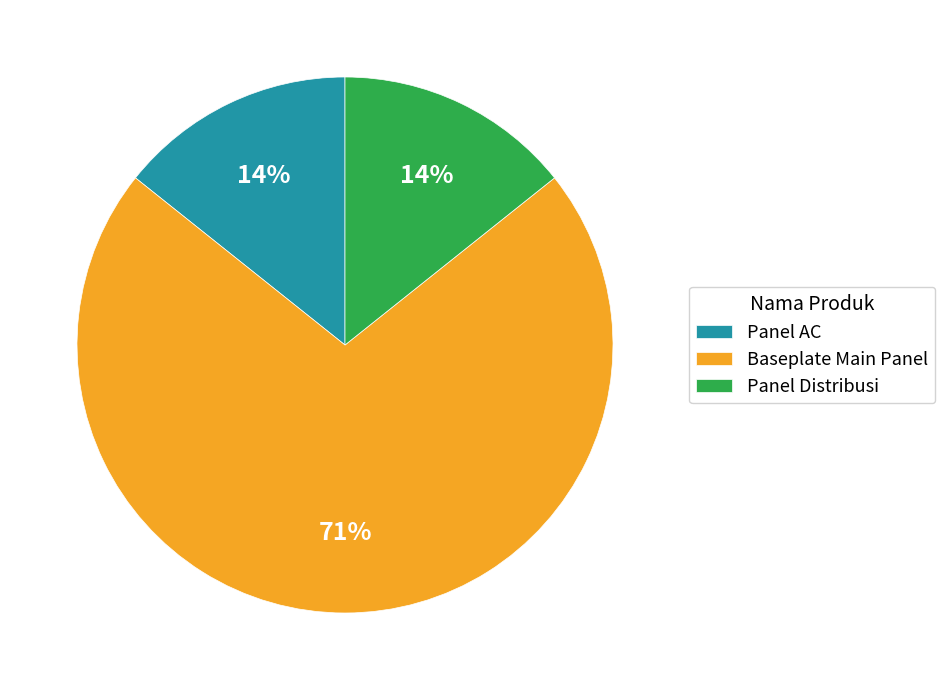

What is the largest slice in the pie chart?

Baseplate Main Panel